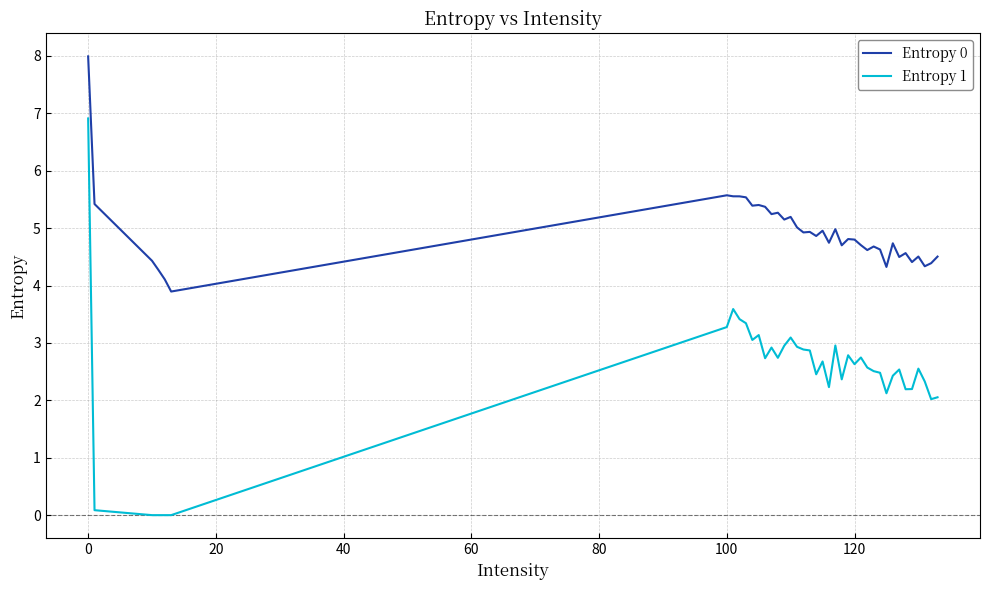

Which series has the largest total across all categories?

Entropy 0